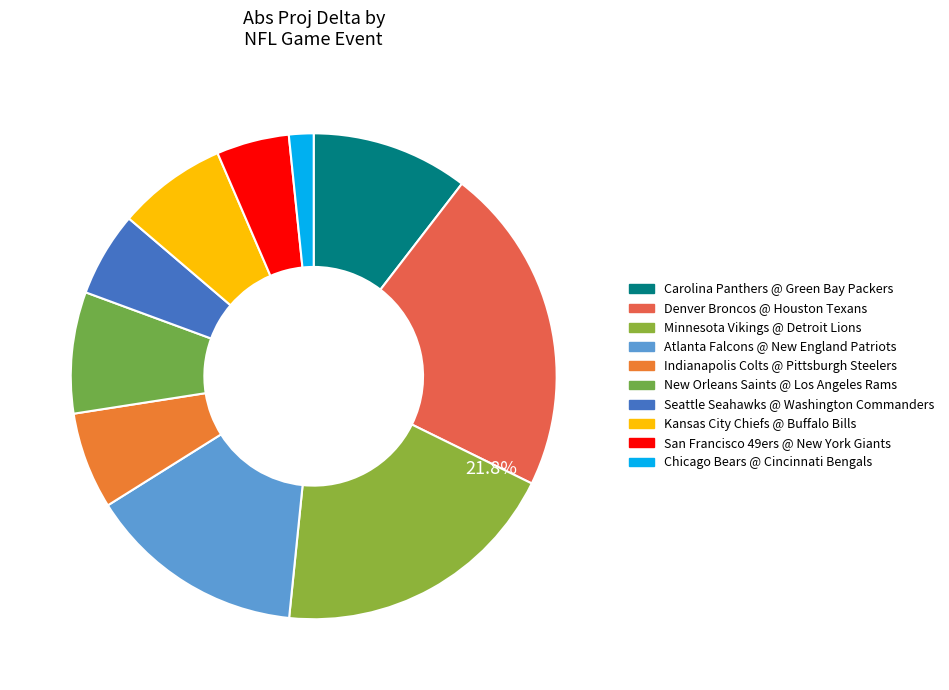

How many slices are in this pie chart?

10